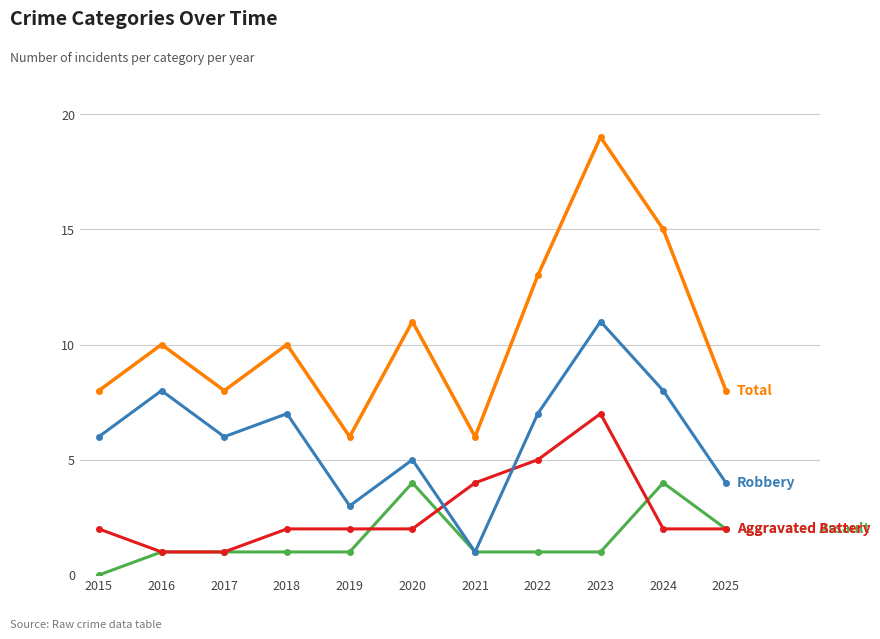

What is the spread (max minus min) of values at 2017?

7